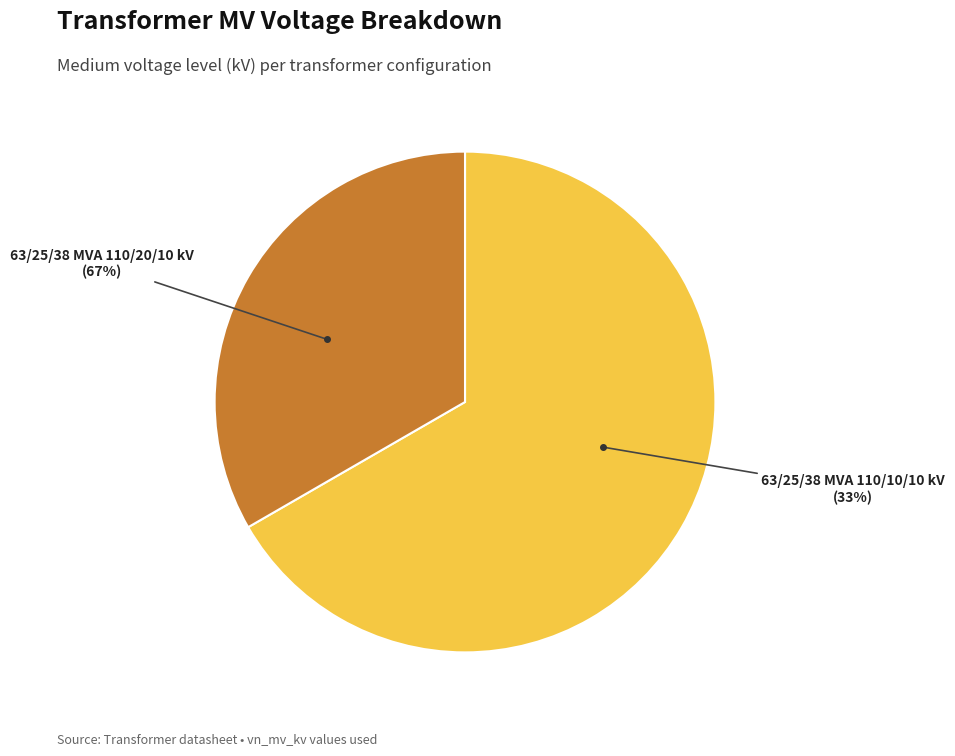

What is the change in value from 63/25/38 MVA 110/20/10 kV to 63/25/38 MVA 110/10/10 kV?

-10